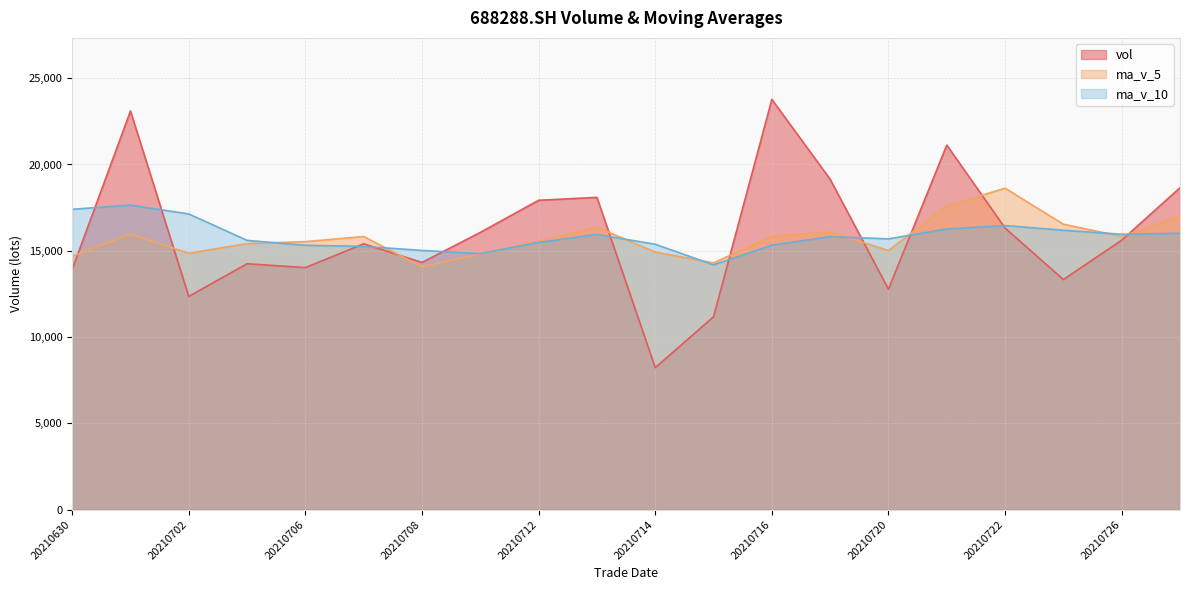

Read the ma_v_10 value at 20210720.

15689.8